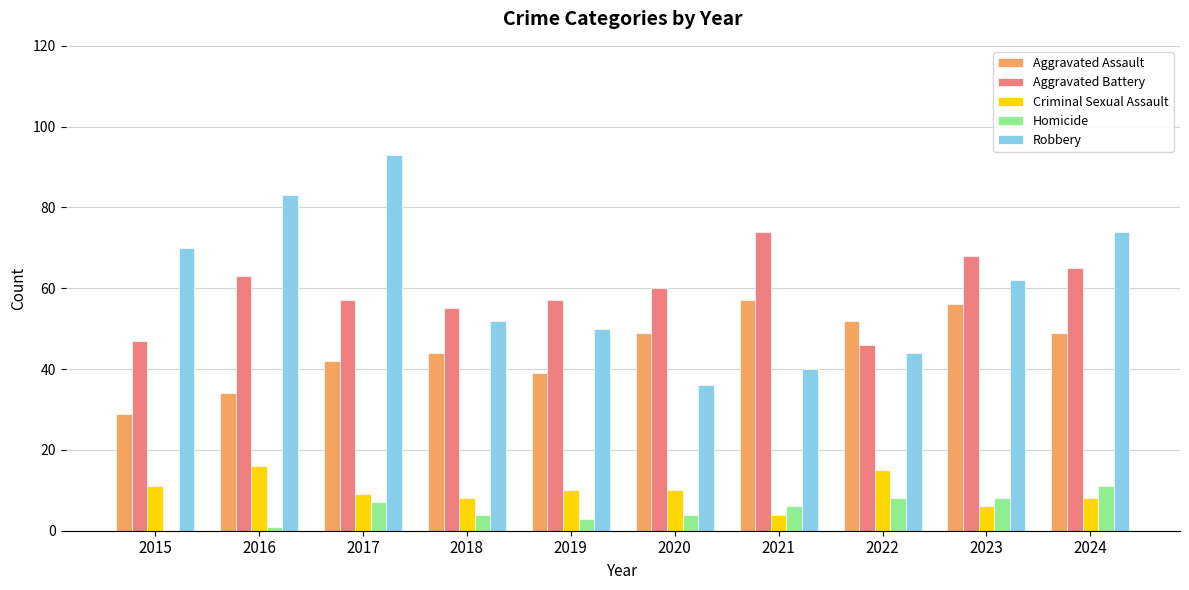

What is the greatest value displayed?

93